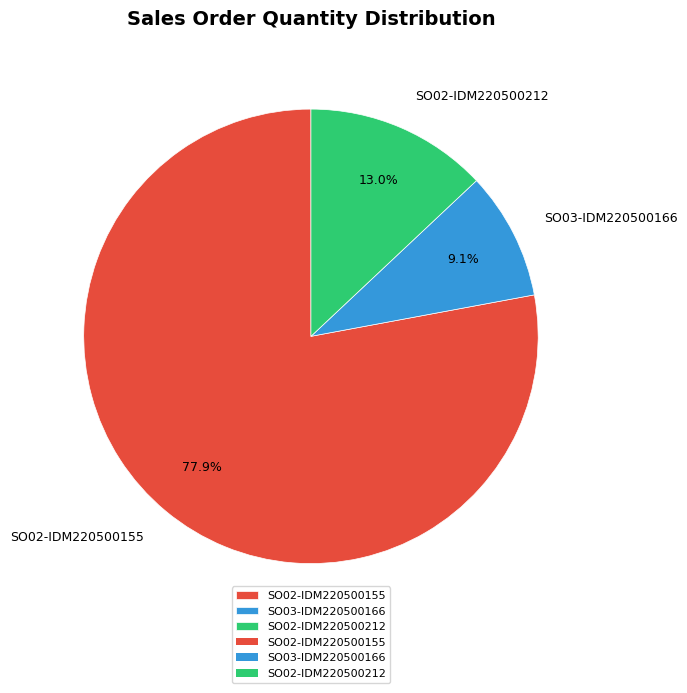

What is the smallest slice in the pie chart?

SO03-IDM220500166